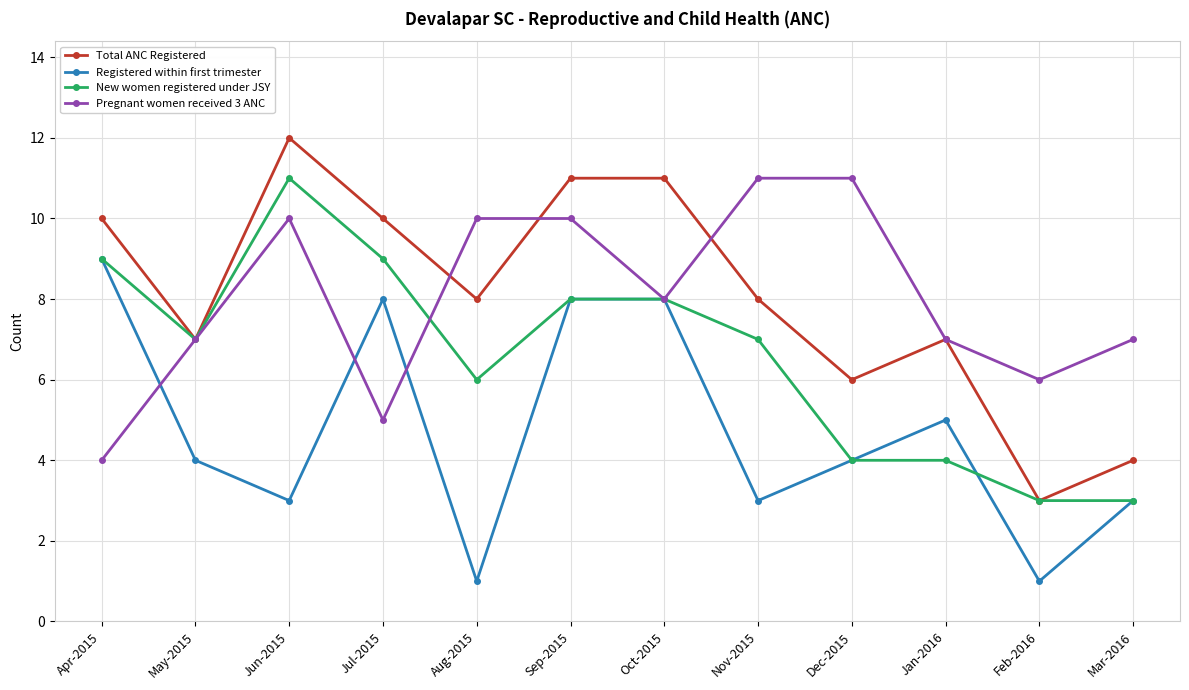

Reading right to left, what are all the values shown in this chart?

Total ANC Registered: Mar-2016=4	Feb-2016=3	Jan-2016=7	Dec-2015=6	Nov-2015=8	Oct-2015=11	Sep-2015=11	Aug-2015=8	Jul-2015=10	Jun-2015=12	May-2015=7	Apr-2015=10
Registered within first trimester: Mar-2016=3	Feb-2016=1	Jan-2016=5	Dec-2015=4	Nov-2015=3	Oct-2015=8	Sep-2015=8	Aug-2015=1	Jul-2015=8	Jun-2015=3	May-2015=4	Apr-2015=9
New women registered under JSY: Mar-2016=3	Feb-2016=3	Jan-2016=4	Dec-2015=4	Nov-2015=7	Oct-2015=8	Sep-2015=8	Aug-2015=6	Jul-2015=9	Jun-2015=11	May-2015=7	Apr-2015=9
Pregnant women received 3 ANC: Mar-2016=7	Feb-2016=6	Jan-2016=7	Dec-2015=11	Nov-2015=11	Oct-2015=8	Sep-2015=10	Aug-2015=10	Jul-2015=5	Jun-2015=10	May-2015=7	Apr-2015=4